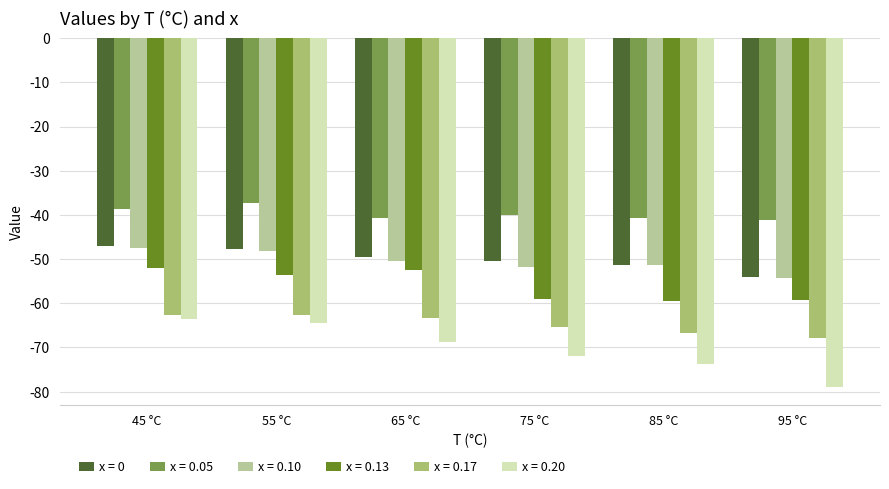

What is the difference between the maximum and minimum values in the x = 0.17 series?

5.2